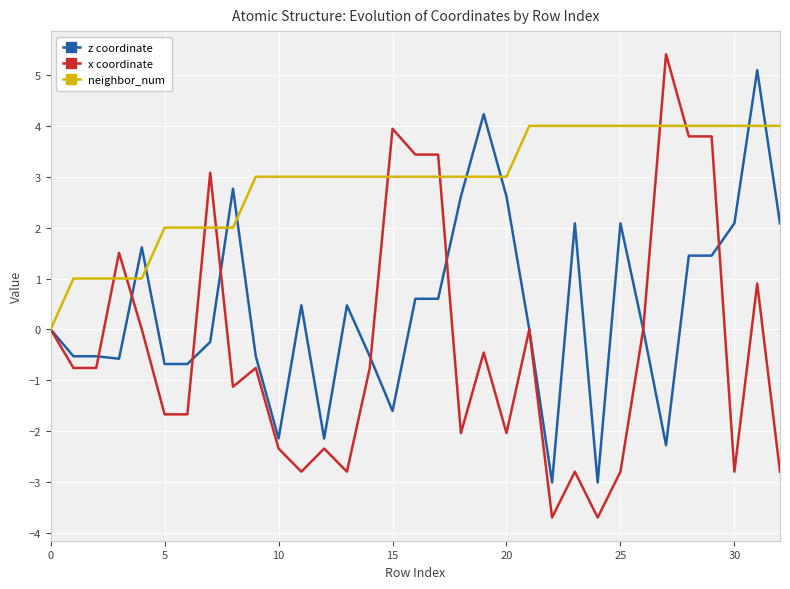

Which series has the largest total across all categories?

neighbor_num